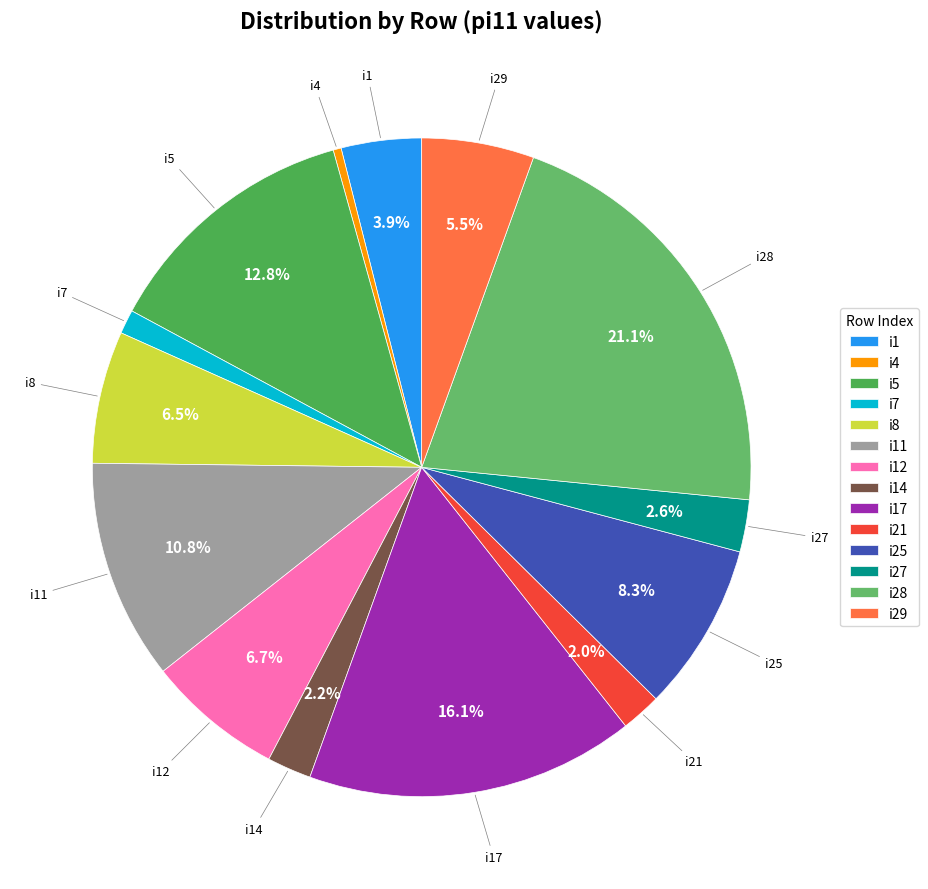

Is there a majority slice in this chart?

No